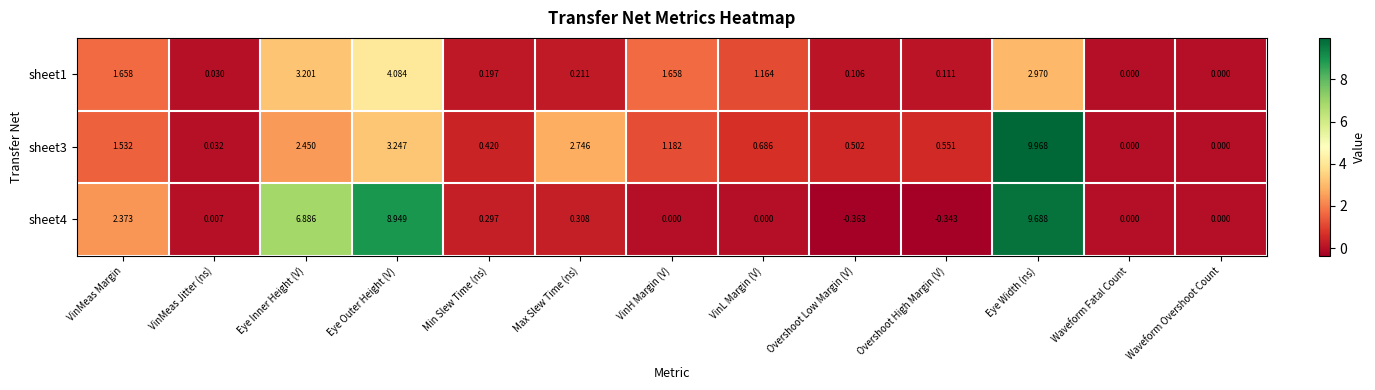

At which category is the sum across all series the highest?

Eye Width (ns)